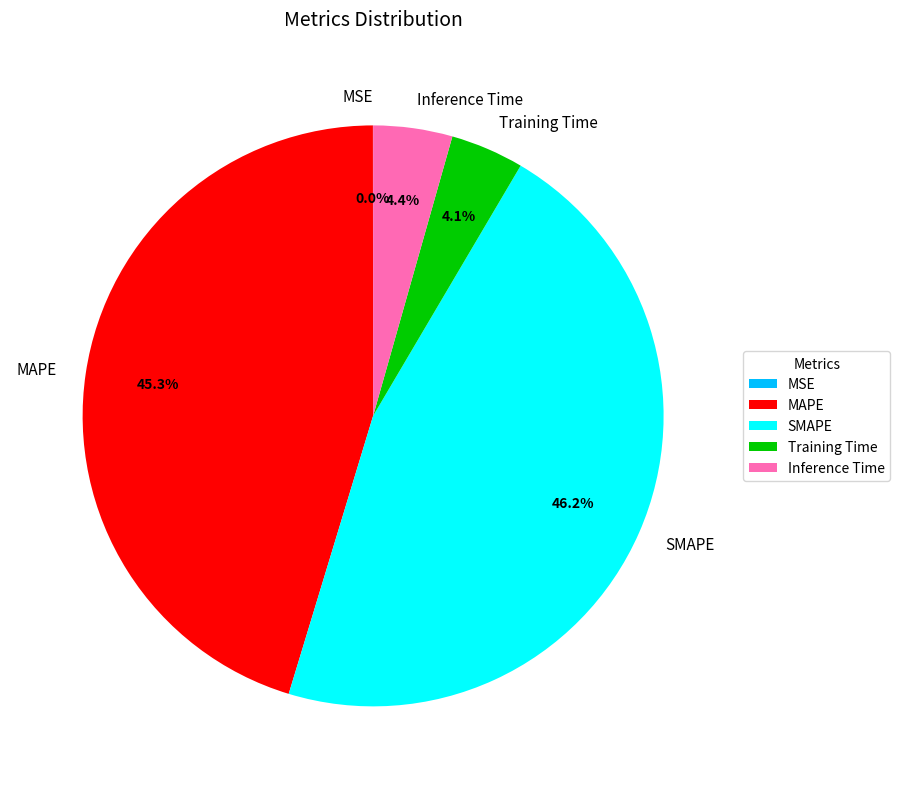

To the nearest percent, what is the difference between the Inference Time and MAPE slice percentages?

41%